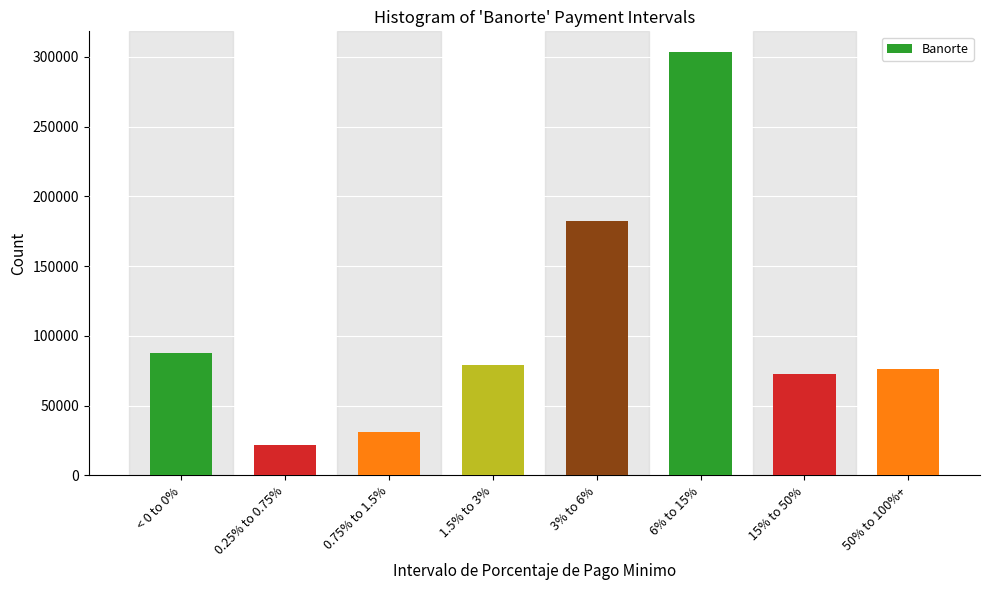

Reading right to left, extract all data points from this chart.

50% to 100%+=76218	15% to 50%=72603	6% to 15%=303074	3% to 6%=182483	1.5% to 3%=78836	0.75% to 1.5%=31221	0.25% to 0.75%=21782	< 0 to 0%=87623